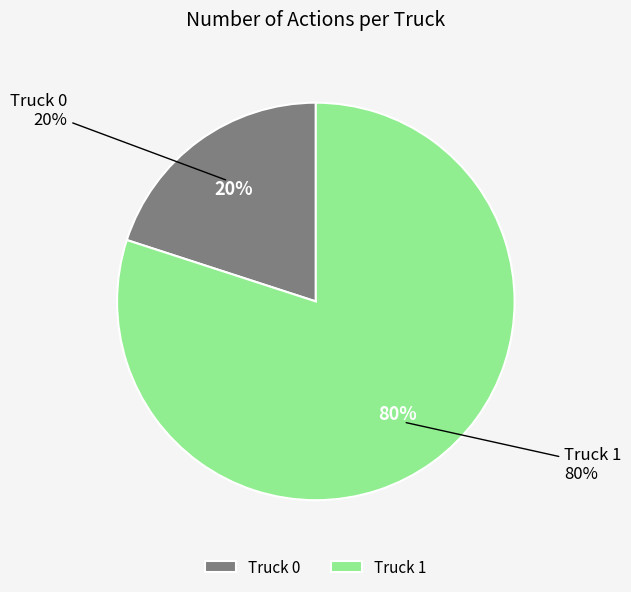

Do Truck 0 and Truck 1 together represent more than half of the pie?

Yes